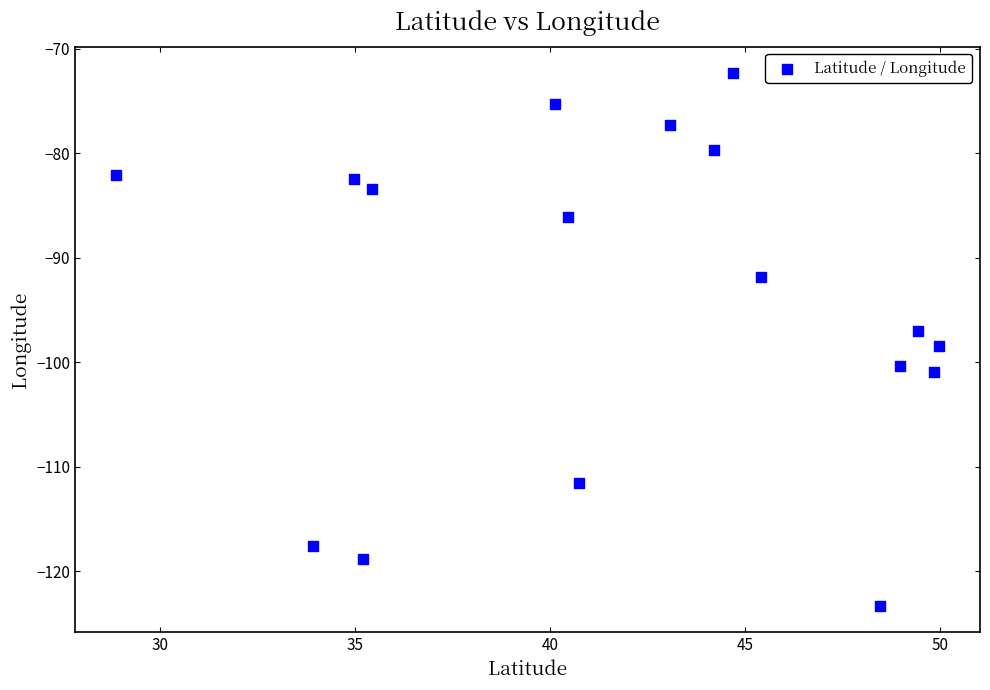

What is the range of X values (max minus min)?

21.1